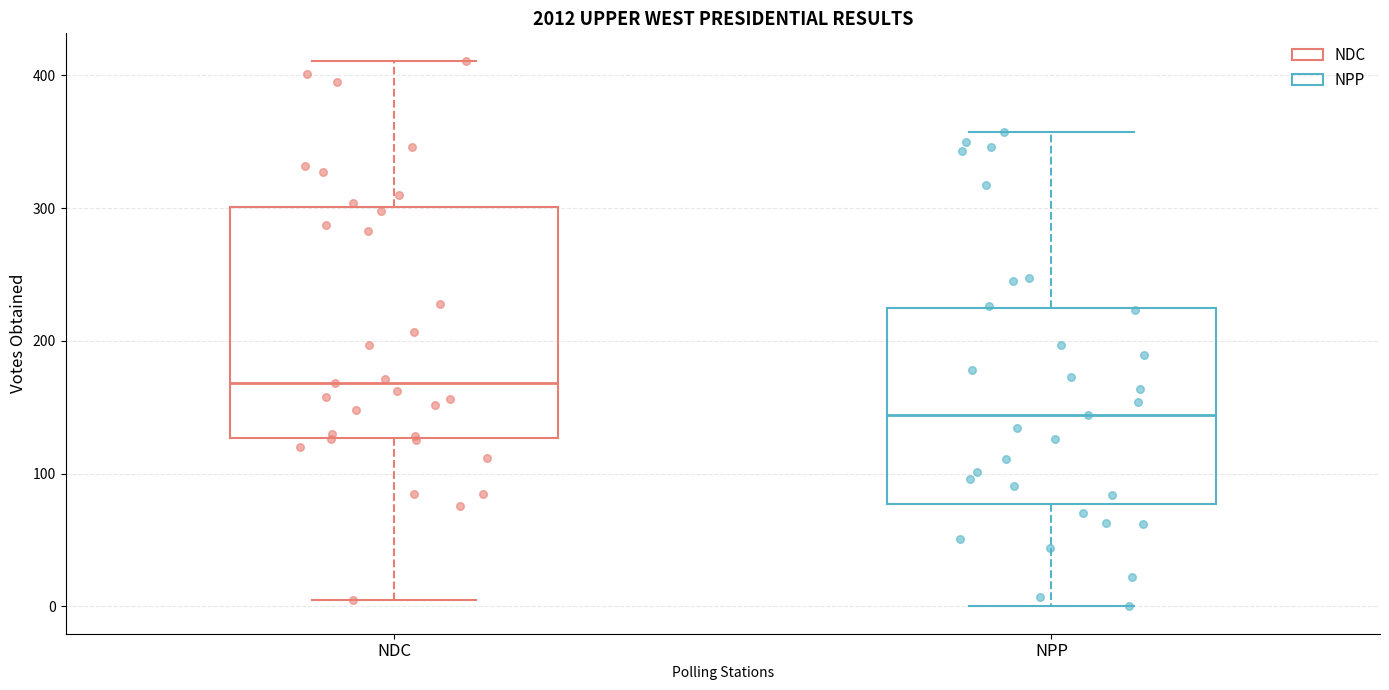

Which box has the lowest median line?

NPP